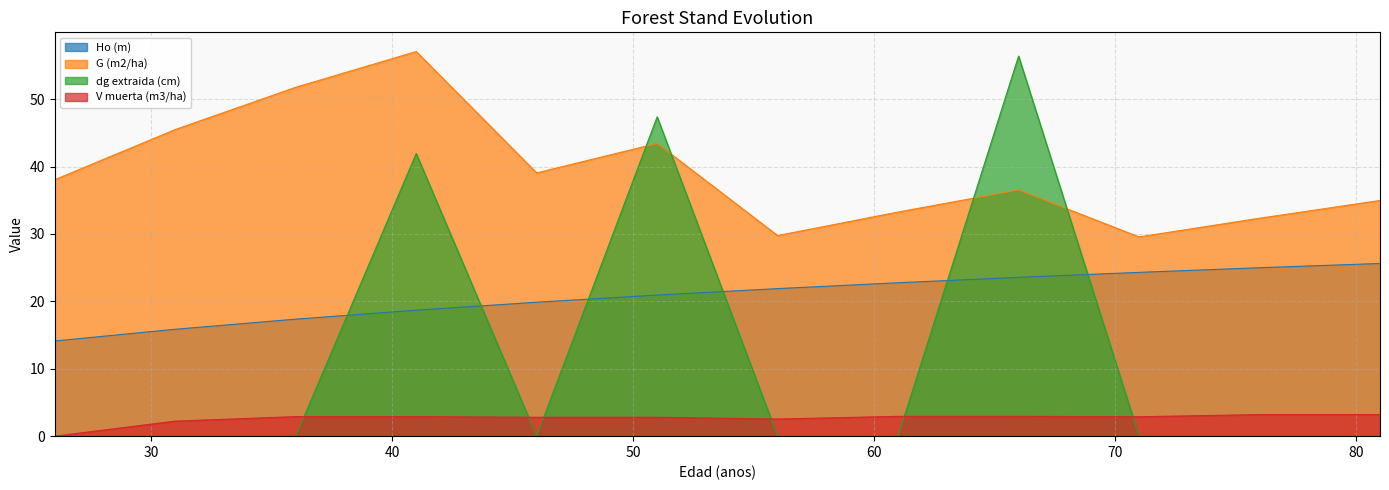

What is the sum of the G (m2/ha) values at 36 and 76?

84.1